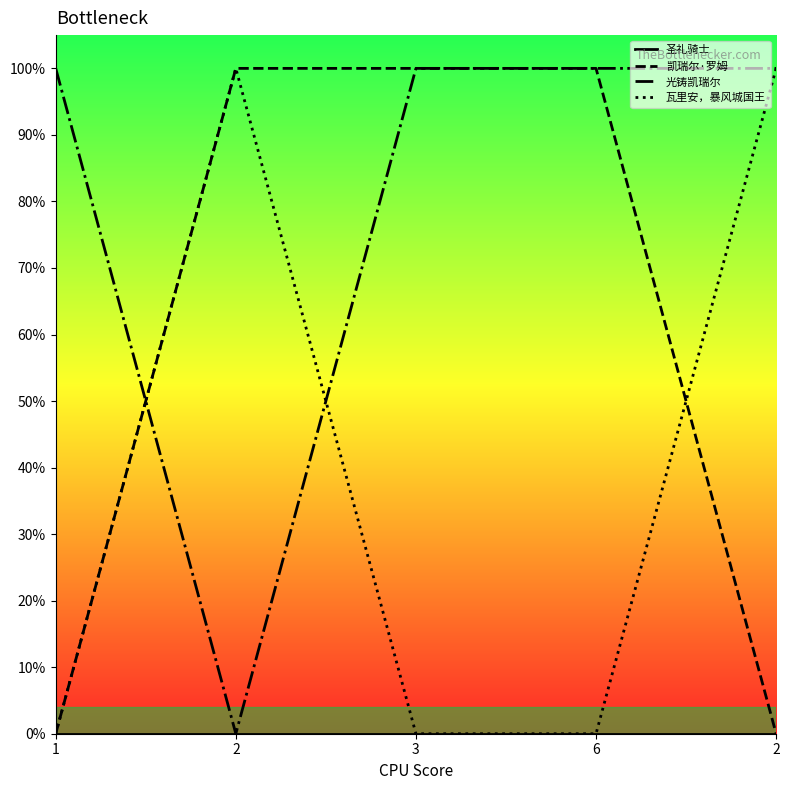

At which category is the sum across all series the highest?

2